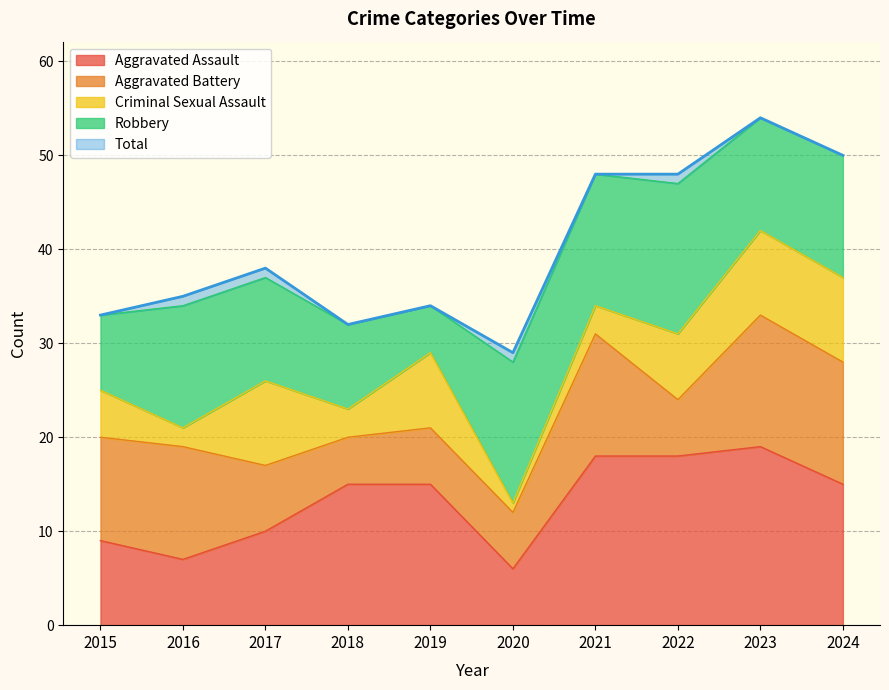

Rank the series at 2020 from highest to lowest value.

Total, Robbery, Aggravated Assault, Aggravated Battery, Criminal Sexual Assault